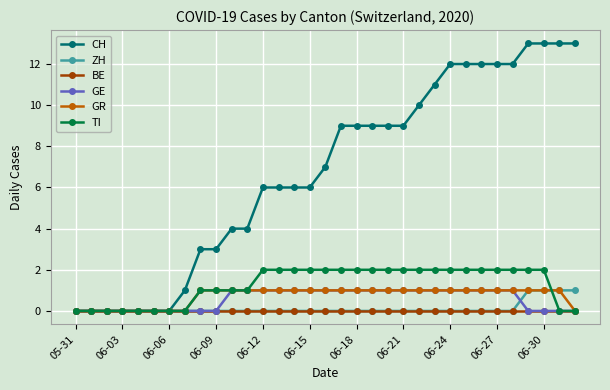

Which series has the largest total across all categories?

CH